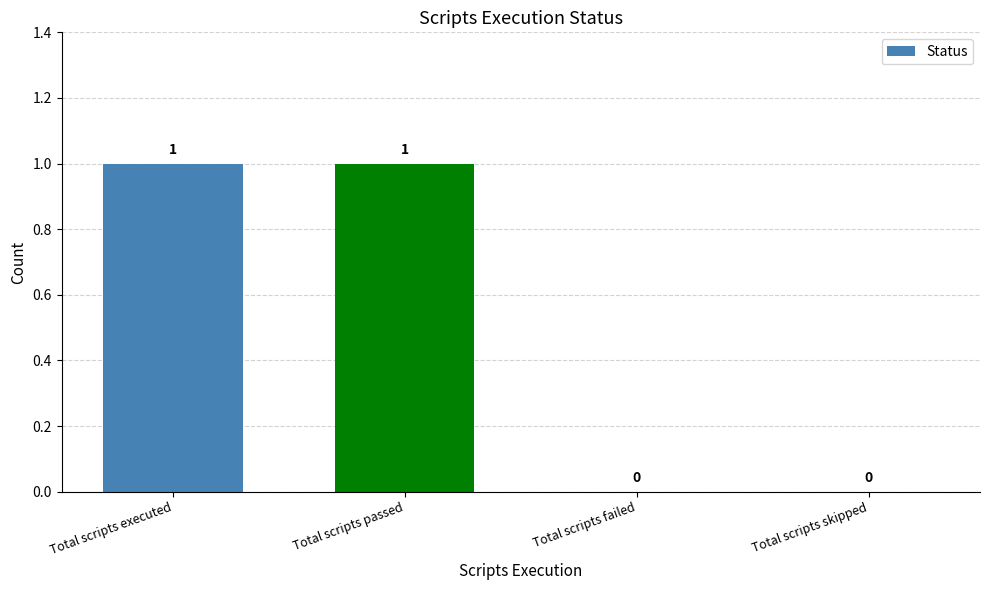

Is it true that the value at Total scripts executed is 1?

True